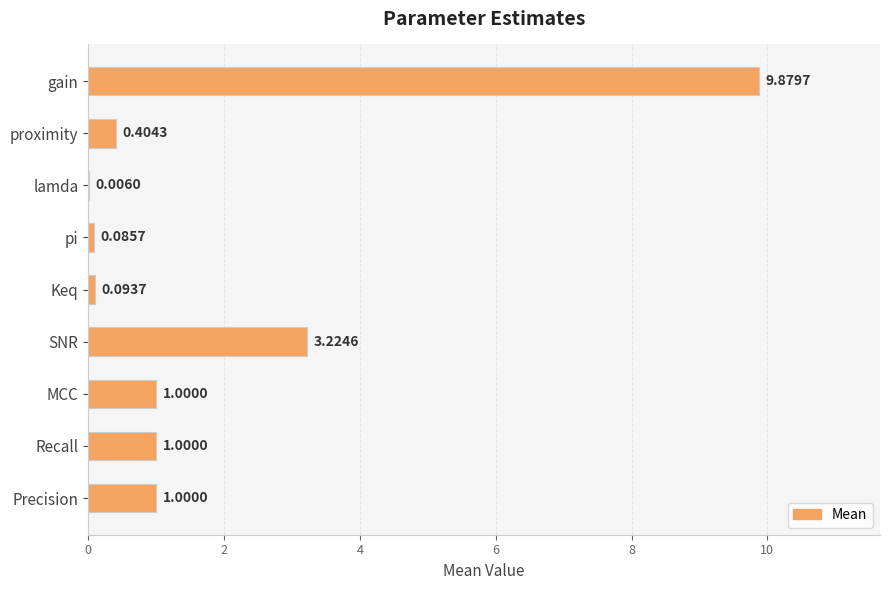

What is the average value?

1.9